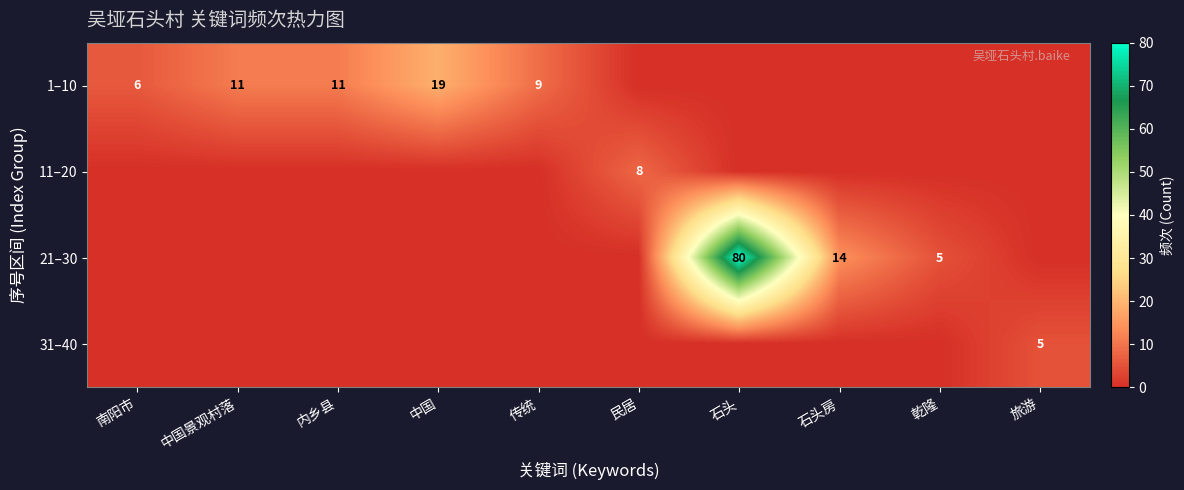

Which series changed the most between 南阳市 and 中国?

1–10